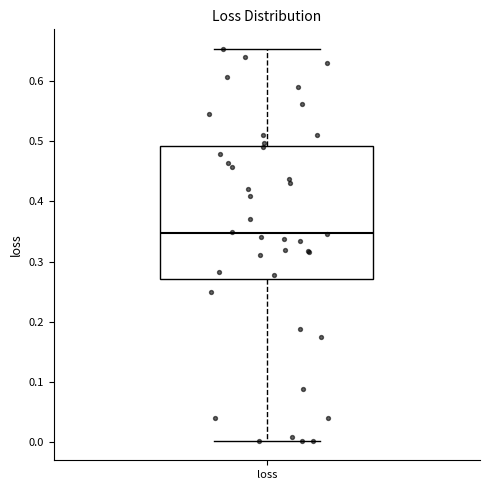

Read this box plot against the y-axis: the position of the median line, the range covered by the box, and the ends of both whiskers. The values are not printed on the chart, so give them approximately, as read against the axis.

median 0.35, box 0.27 to 0.49, whiskers 0.00 to 0.65